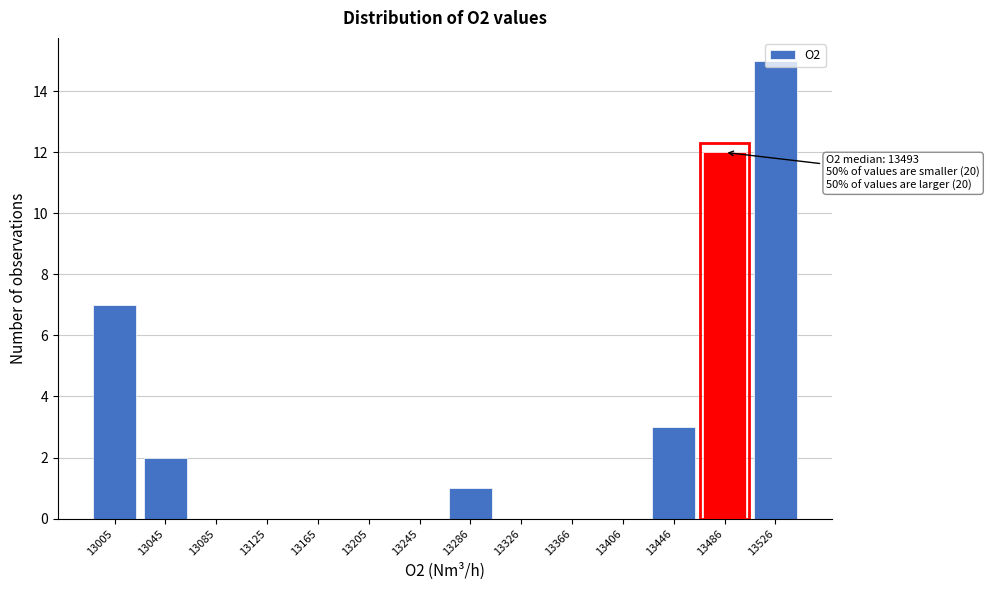

Which range on the x-axis has the tallest bar?

13505 to 13545